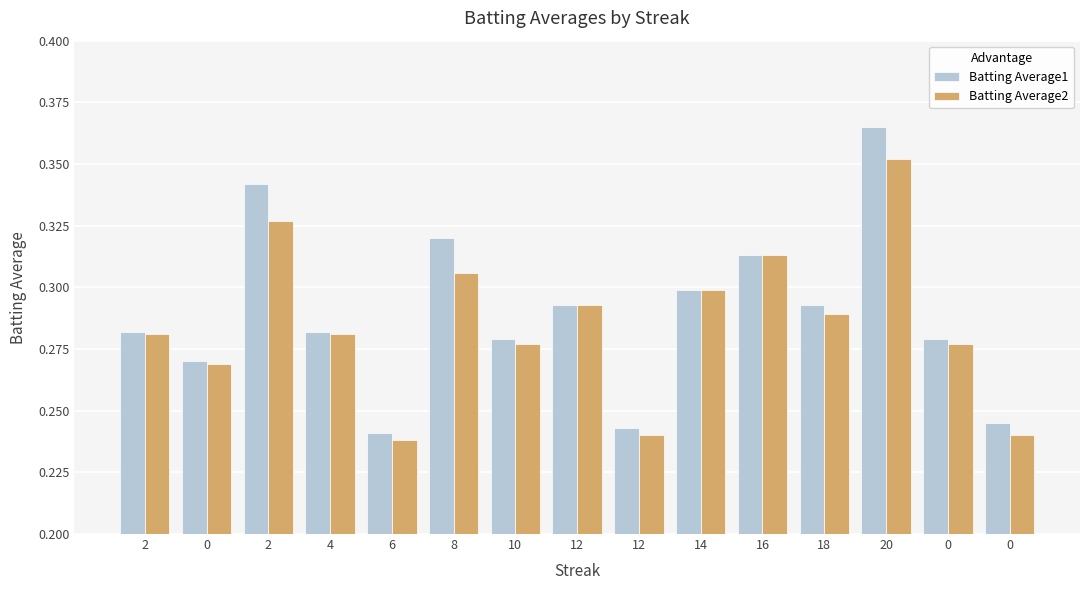

What value does the Batting Average2 series have at 20?

0.4